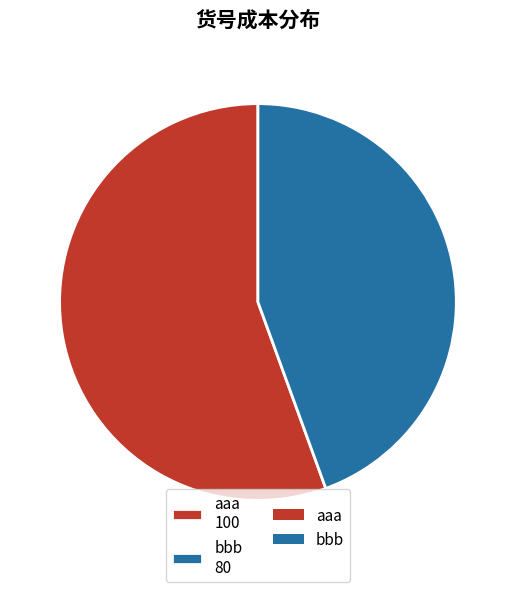

Count the number of slices in the pie.

2